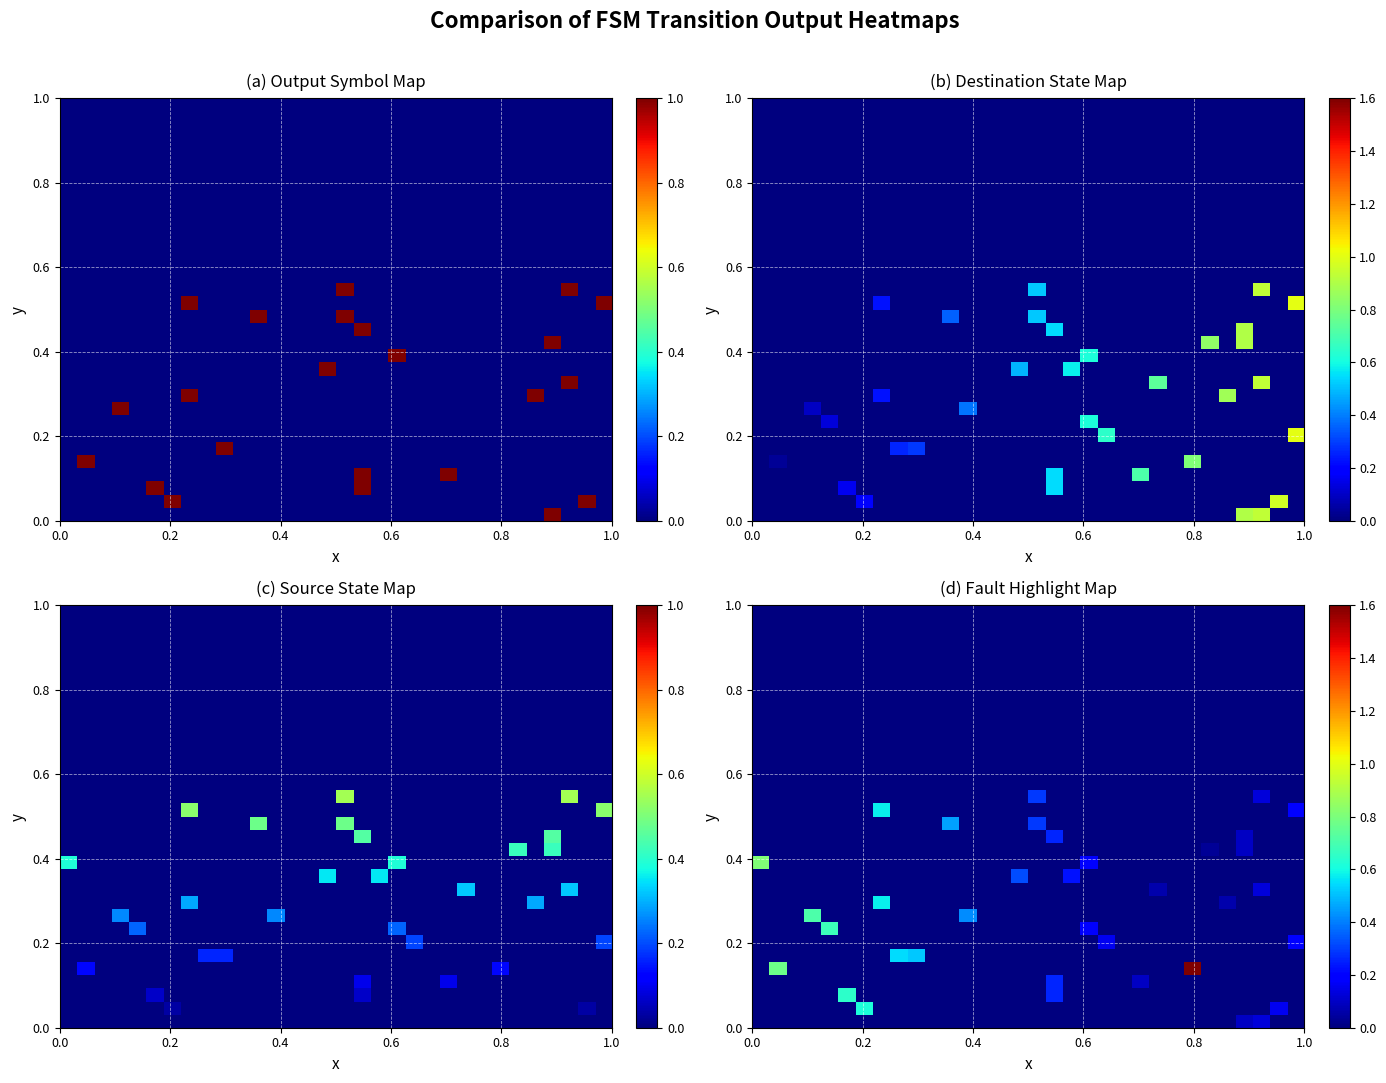

How many data points does each series have?

32